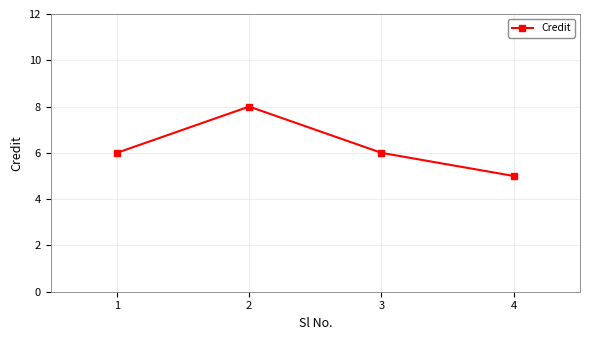

Which has a higher value, 2 or 1?

2